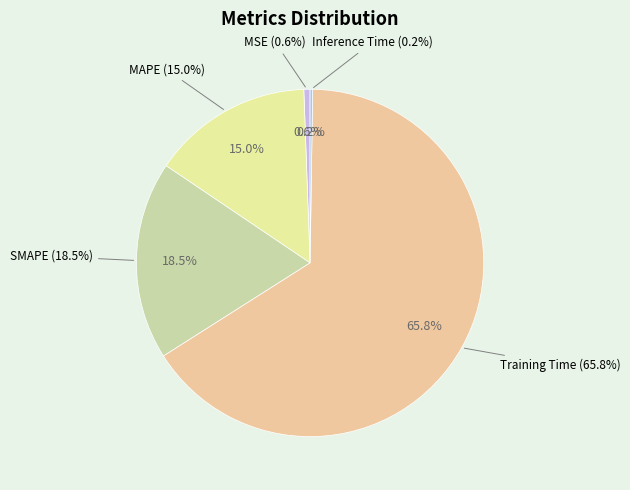

Is there a majority slice in this chart?

Yes